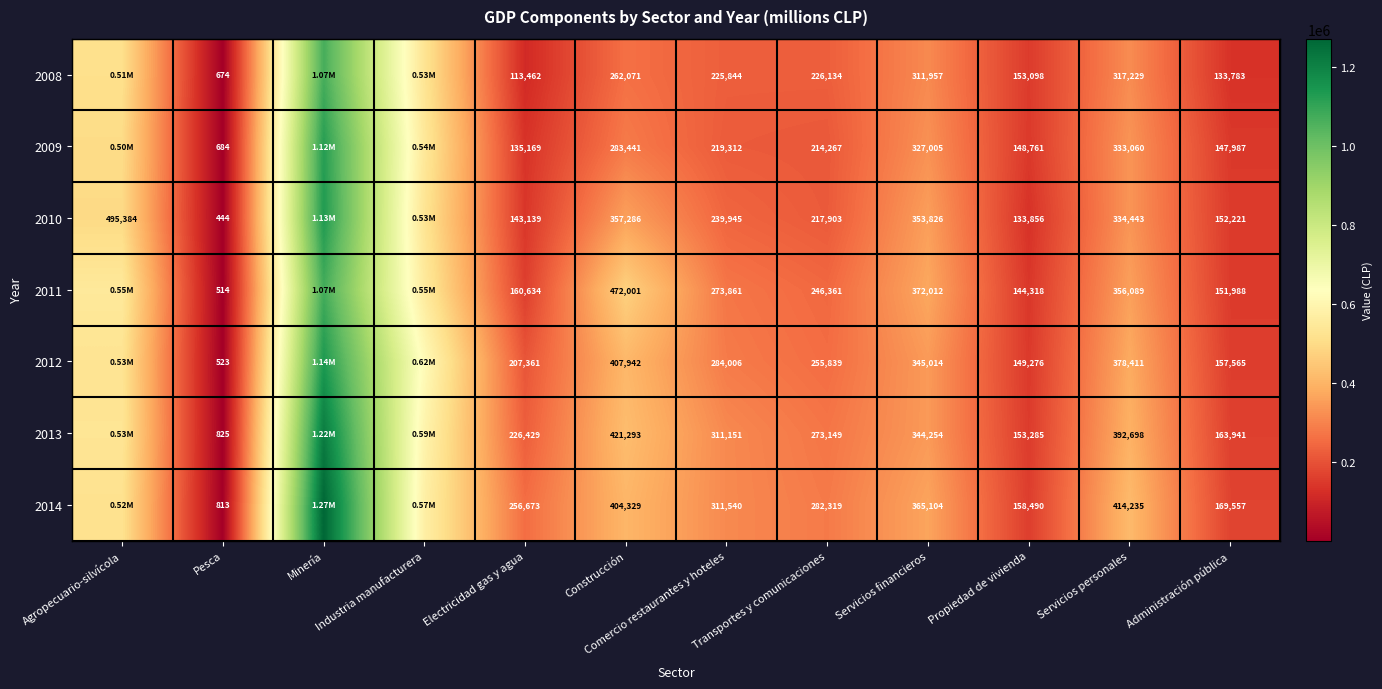

Is the value of 2010 at Propiedad de vivienda greater than the value of 2014 at Construcción?

No